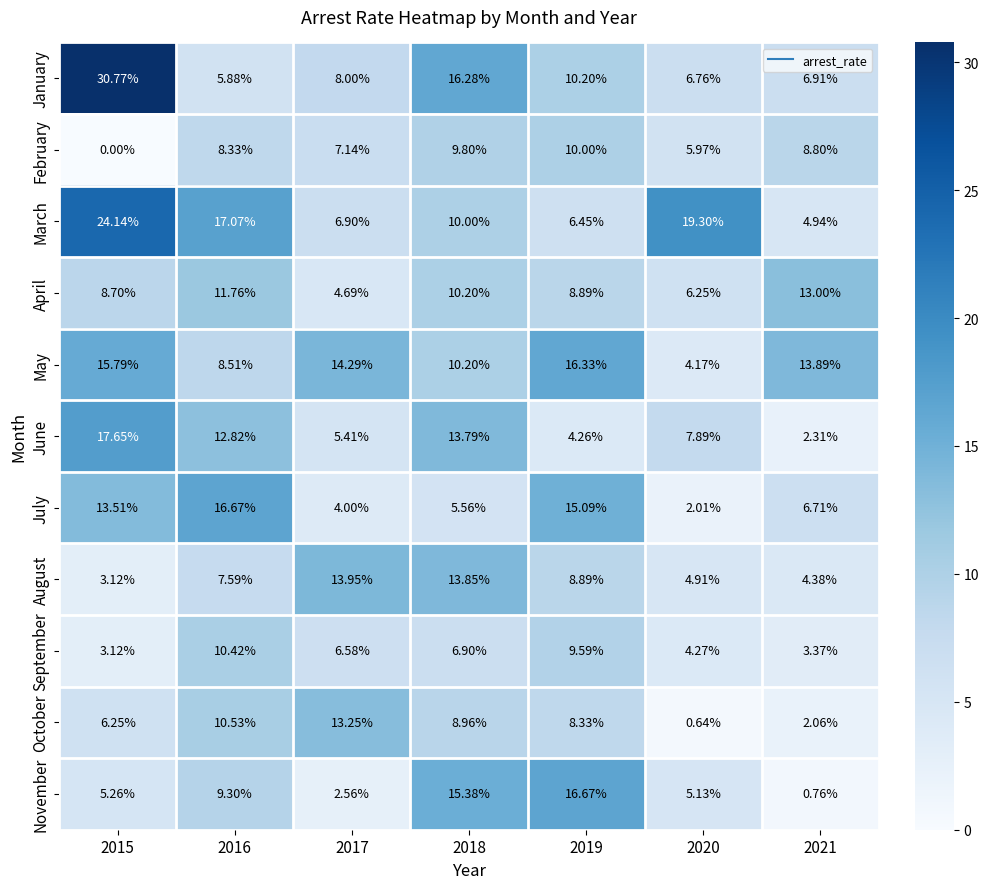

At 2017, list the series in order from largest to smallest.

May, August, October, January, February, March, September, June, April, July, November